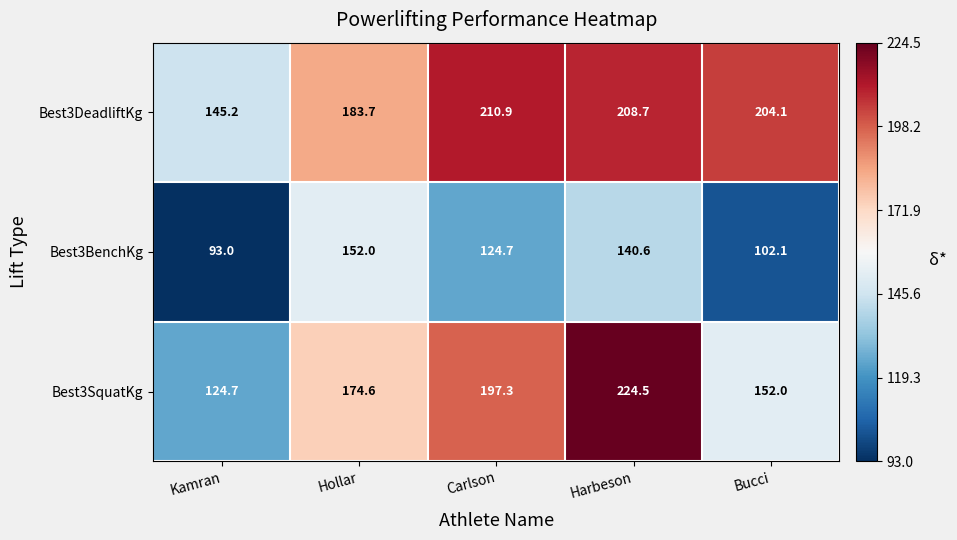

What is the difference between the highest and lowest values at Harbeson?

83.9